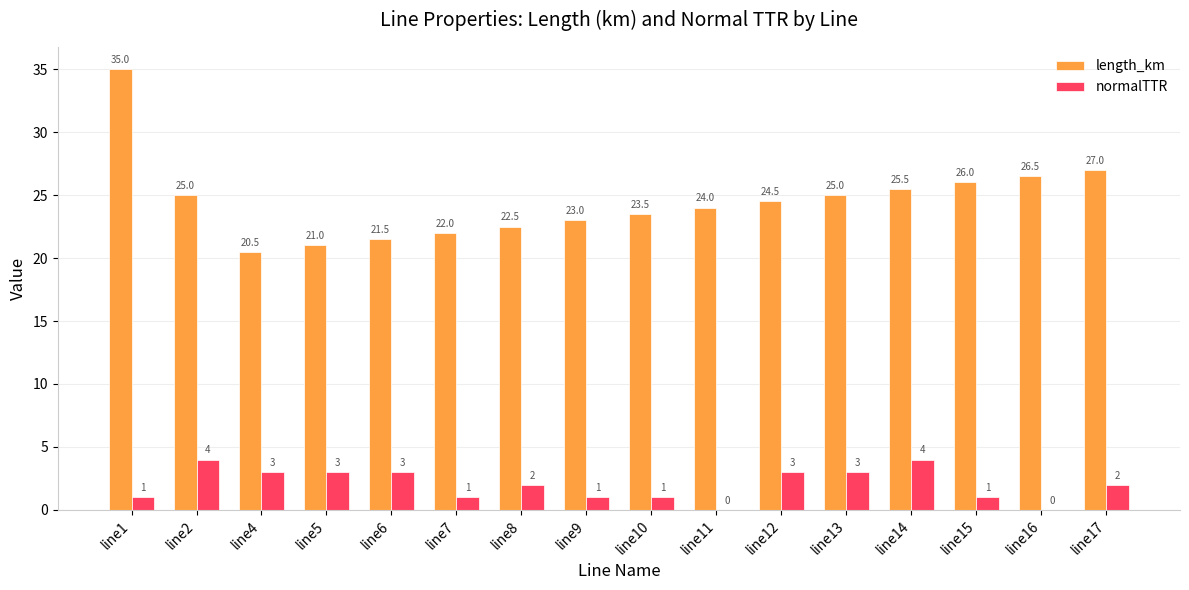

Count the number of data series in this chart.

2